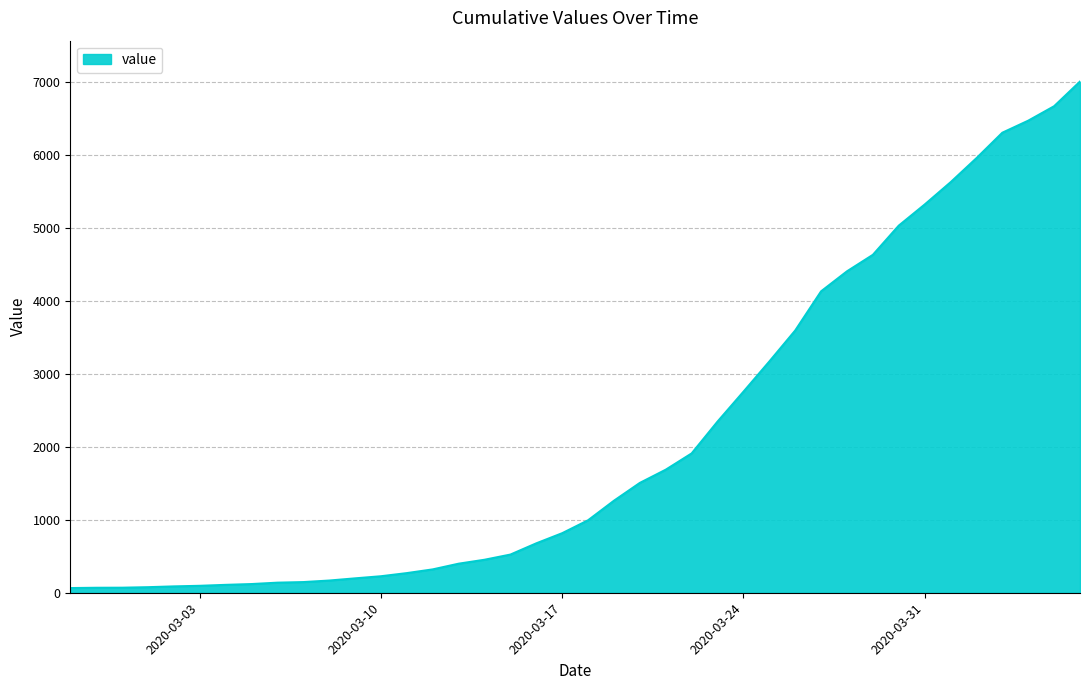

What is the greatest value displayed?

7004